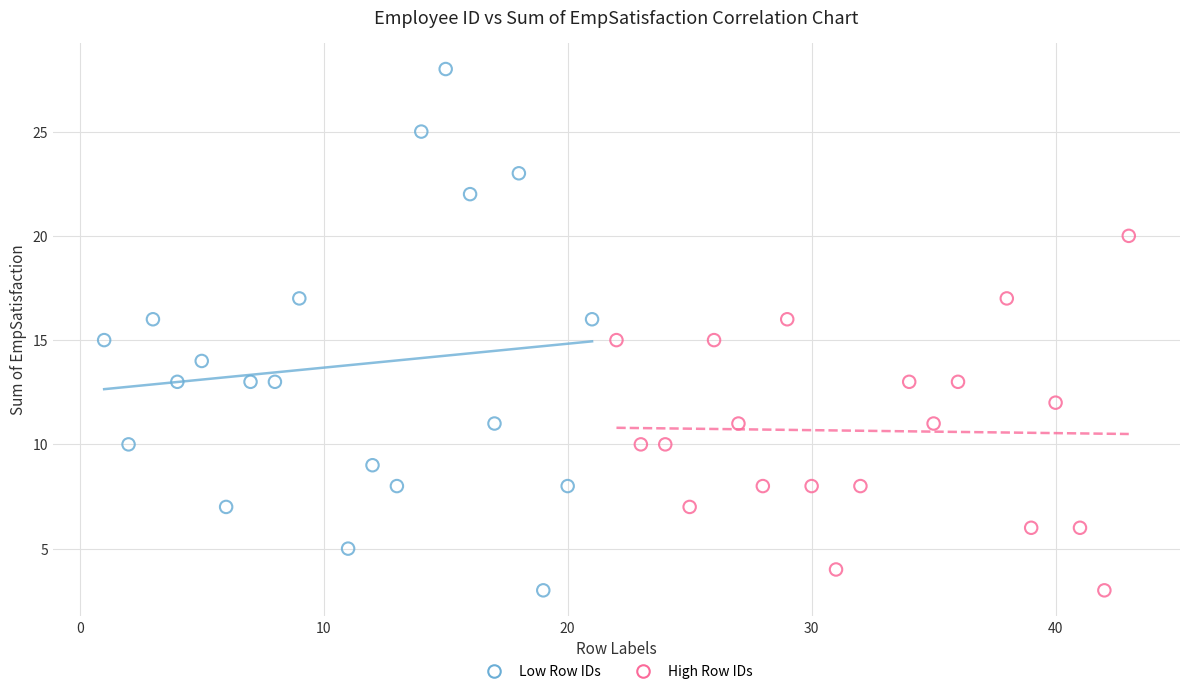

Which series reaches the maximum Y coordinate?

Low Row IDs